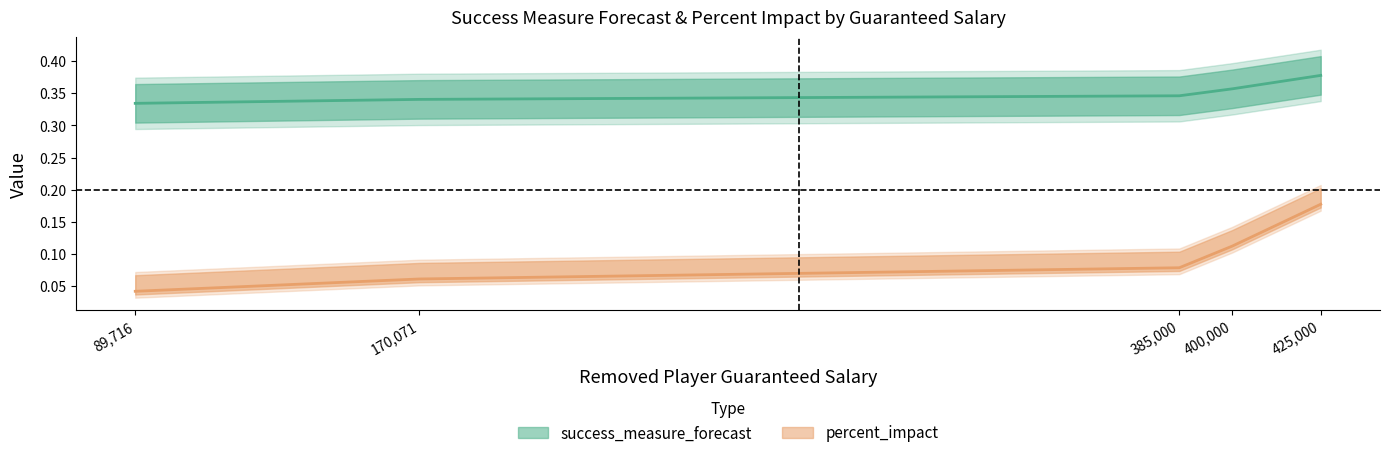

At how many categories does at least one series exceed 0?

5